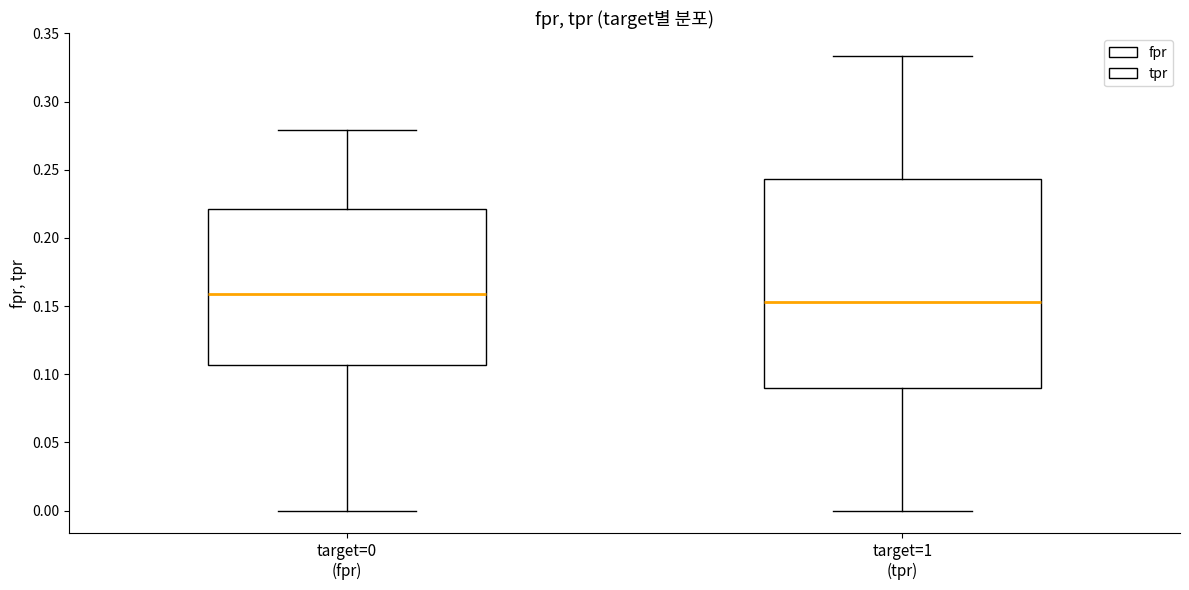

Reading left to right, read every box against the y-axis: the position of its median line, the range the box covers, and the ends of its whiskers. The values are not printed on the chart, so give them approximately, as read against the axis.

target=0 (fpr): median 0.160, box 0.105 to 0.220, whiskers 0.000 to 0.280
target=1 (tpr): median 0.155, box 0.090 to 0.245, whiskers 0.000 to 0.335